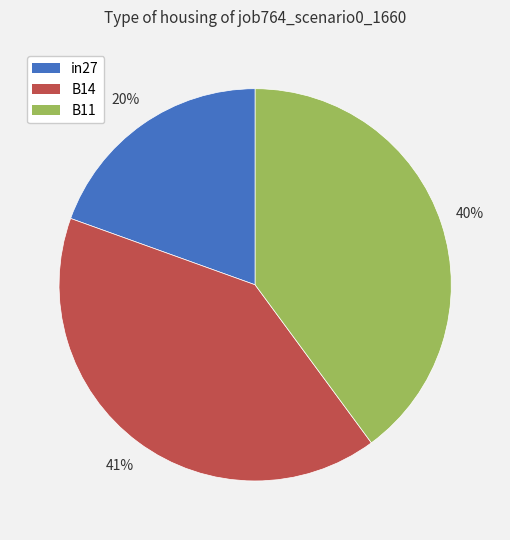

Which slice is the largest?

B14